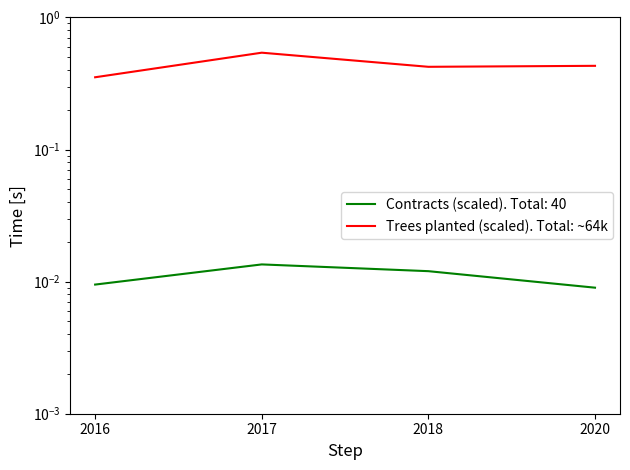

What is the approximate value at 2018?

0.4